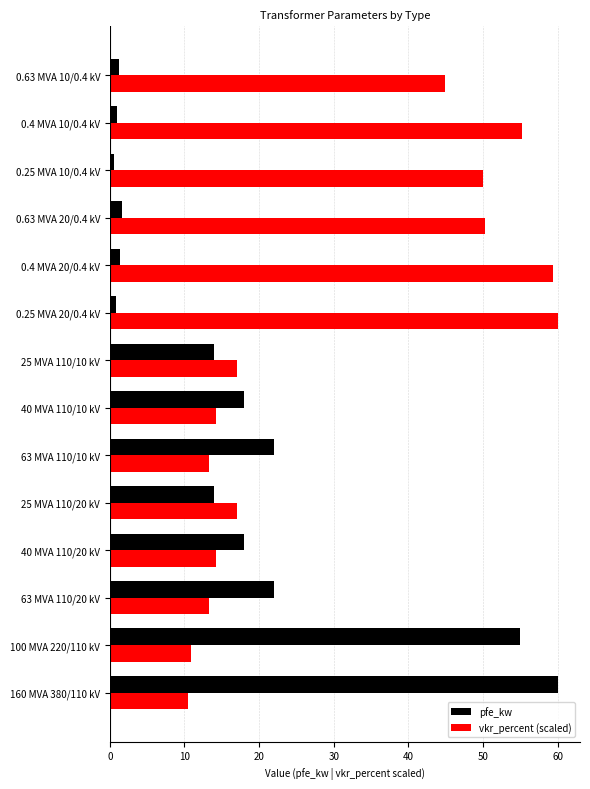

What is the difference between the maximum and minimum values in the pfe_kw series?

59.4